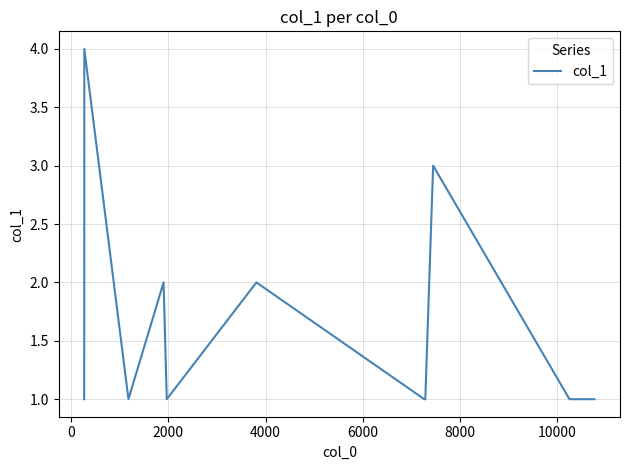

What is the greatest value displayed?

4